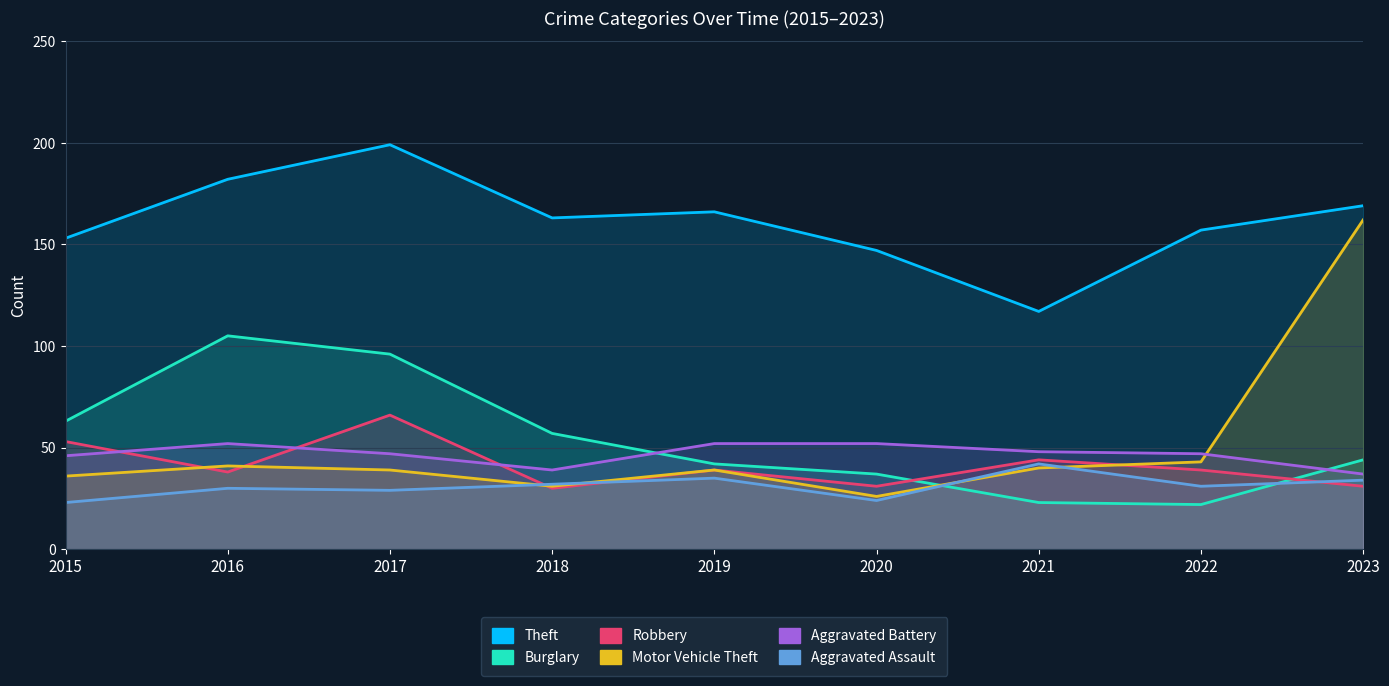

Rank the categories by Robbery value from lowest to highest.

2018, 2020, 2023, 2016, 2019, 2022, 2021, 2015, 2017